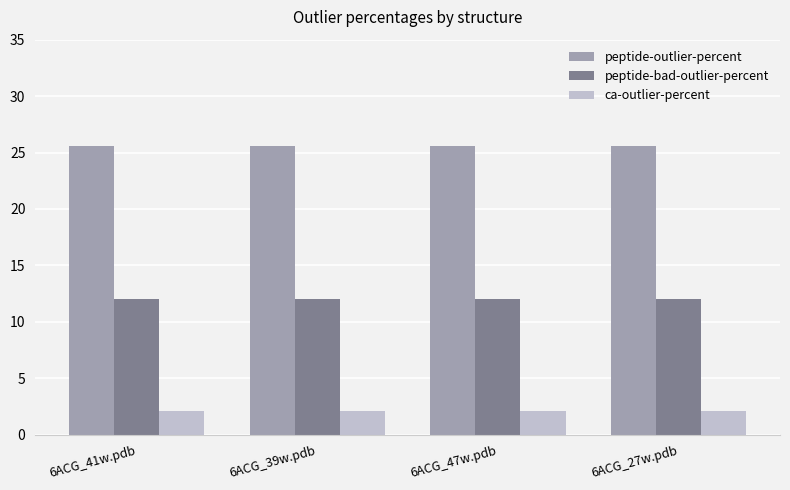

What is the difference between the highest and lowest values at 6ACG_27w.pdb?

23.5